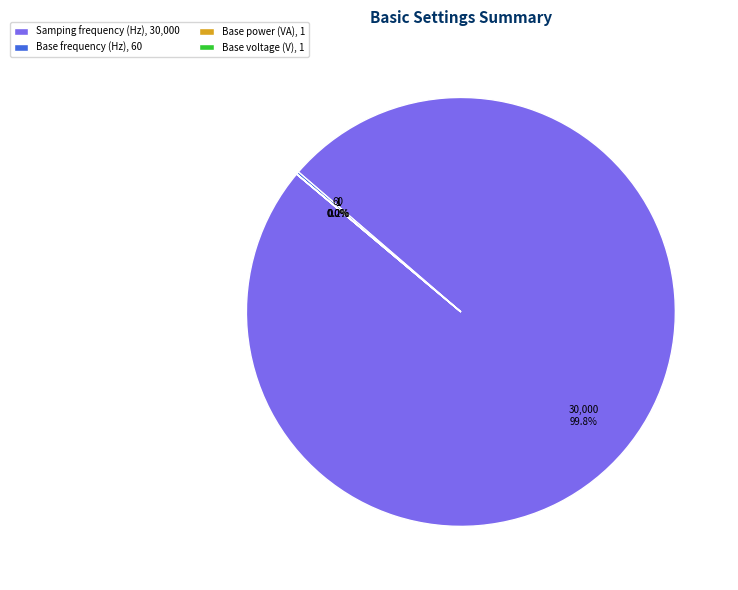

Is there a majority slice in this chart?

Yes